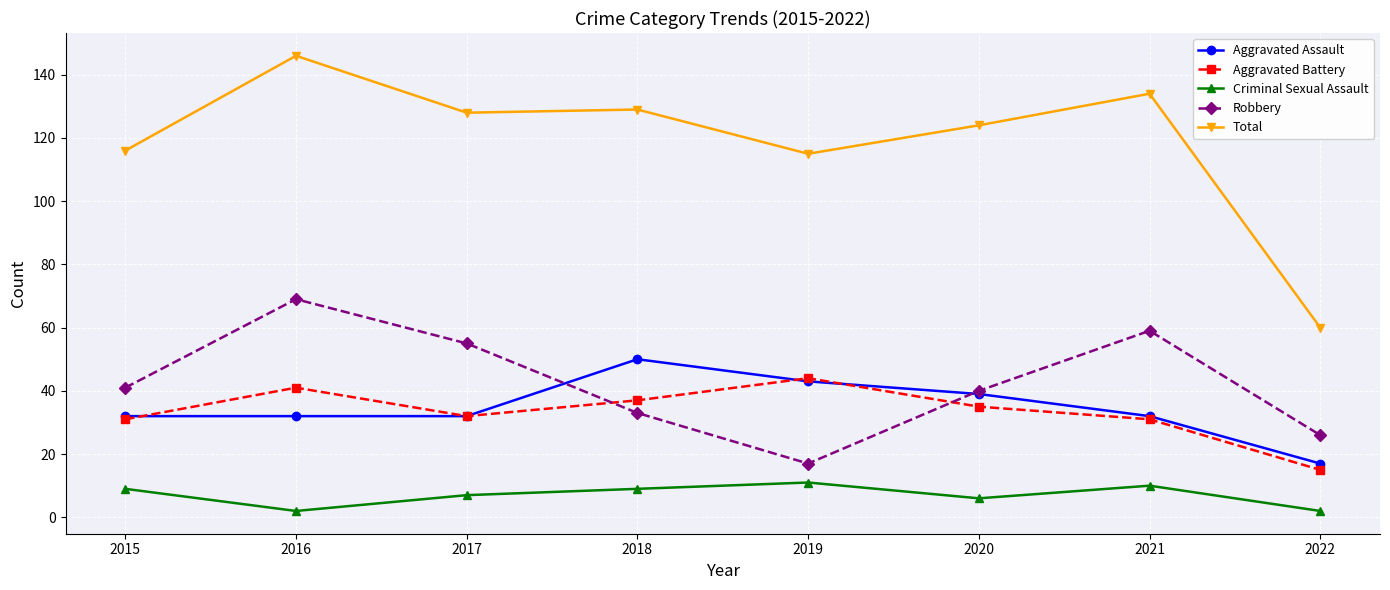

True or false: Robbery has more than 2 interior local peaks.

False